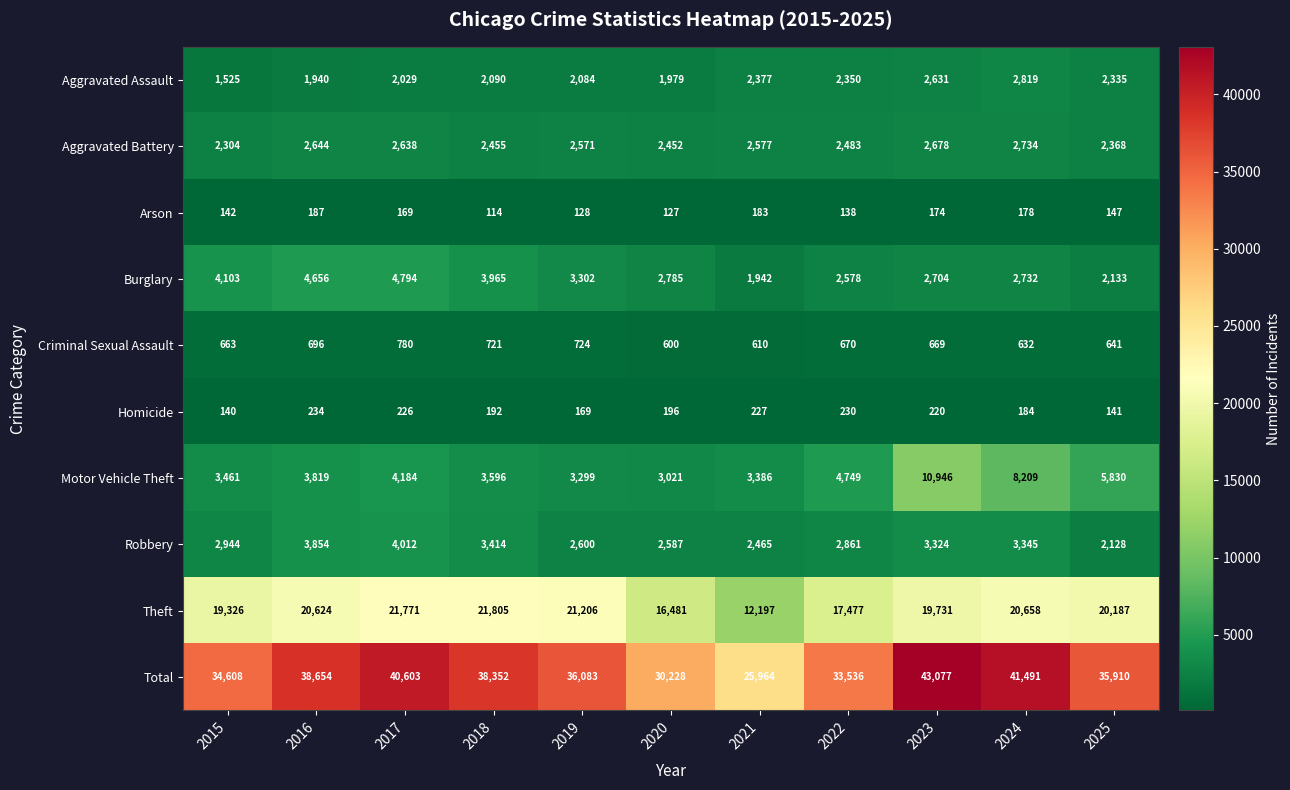

The value of Criminal Sexual Assault at 2017 is 287. True or false?

False